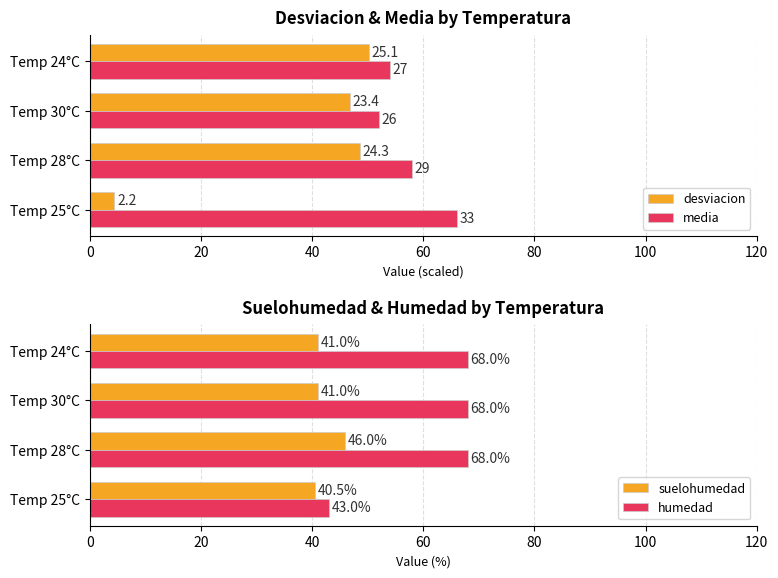

Reading left to right, transcribe all the data shown in this chart.

desviacion: 4.4	48.6	46.8	50.2
media: 66.0	58.0	52.0	54.0
suelohumedad: 40.5	46.0	41.0	41.0
humedad: 43.0	68.0	68.0	68.0